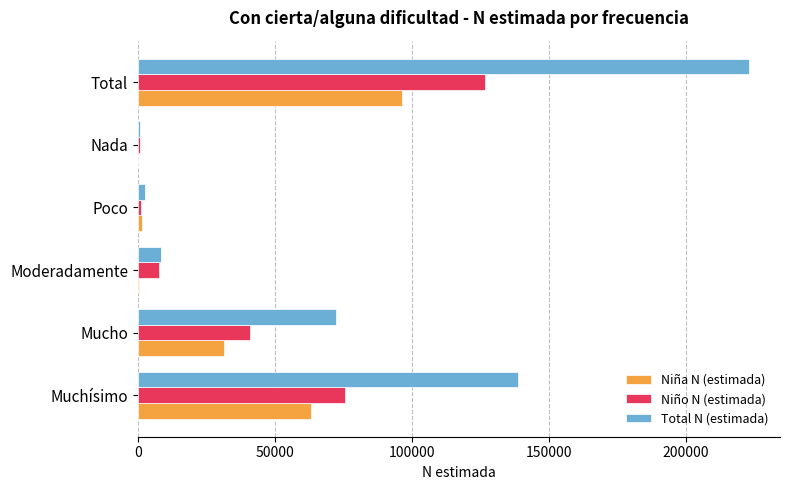

What is the average value of the Total N (estimada) series?

74432